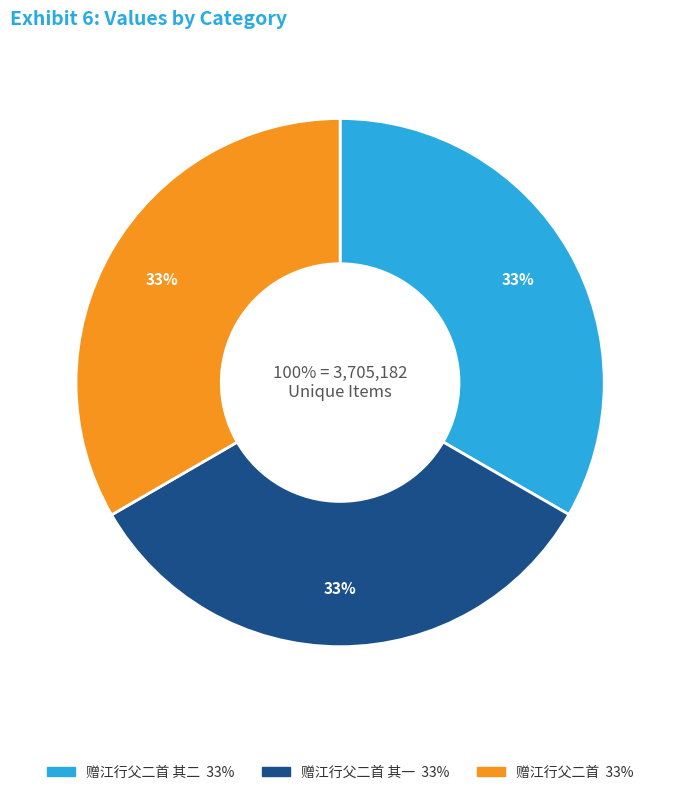

What is the change in value from 赠江行父二首 其一 to 赠江行父二首?

+916